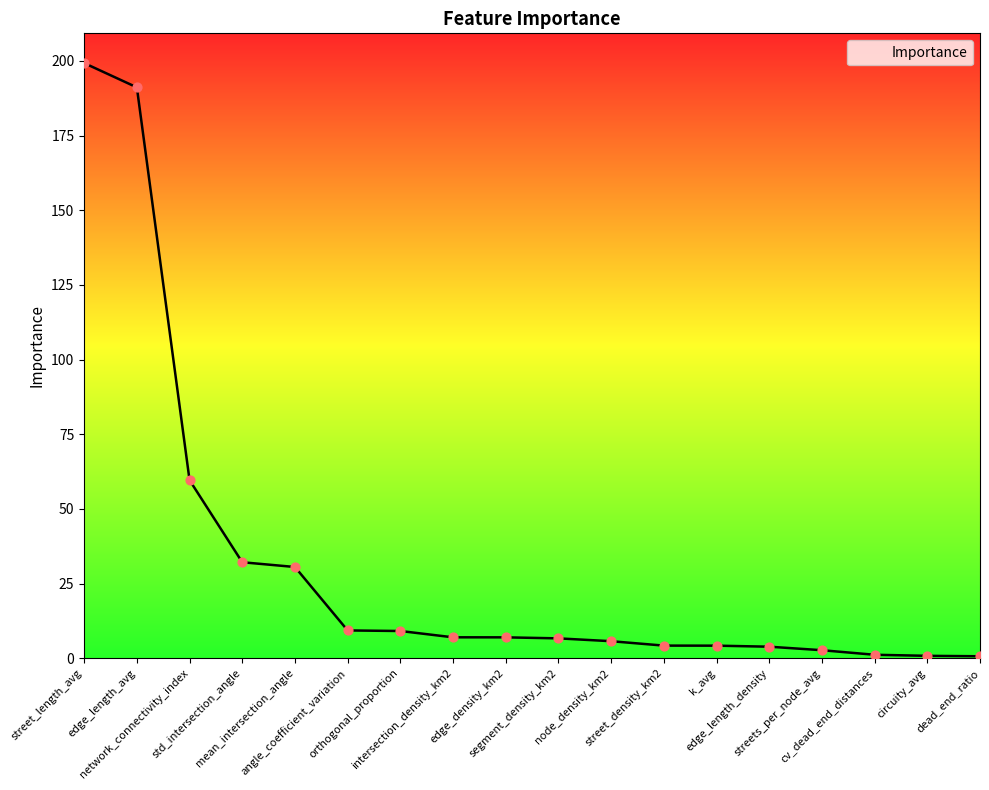

What is the change in value from mean_intersection_angle to orthogonal_proportion?

-21.4